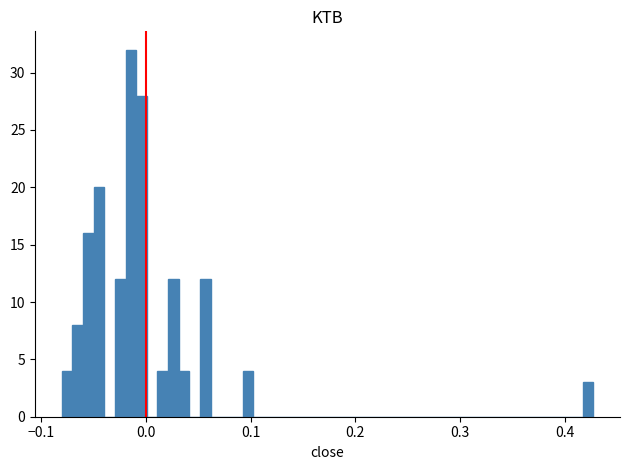

Read against the x-axis, roughly where is the centre of the tallest bar?

-0.01